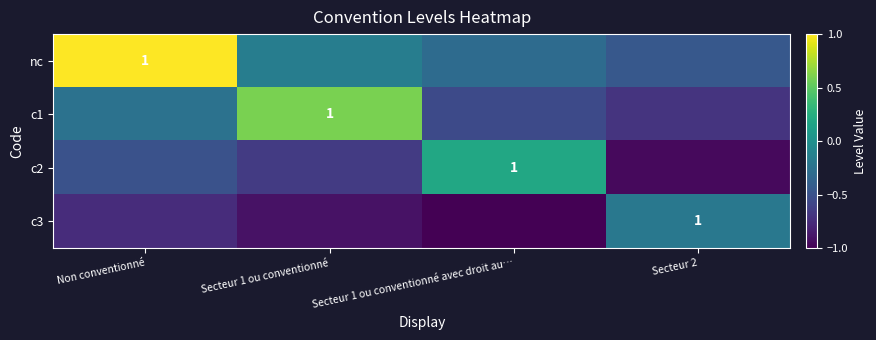

What is the maximum value for nc?

1.0